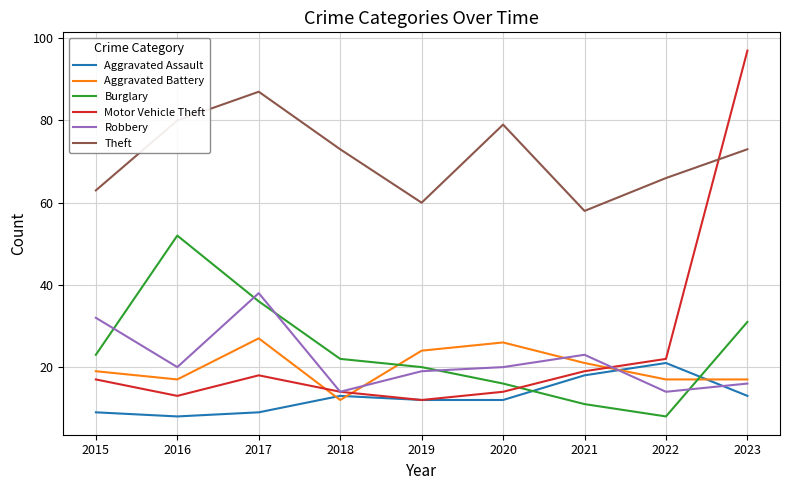

Count the number of data series in this chart.

6